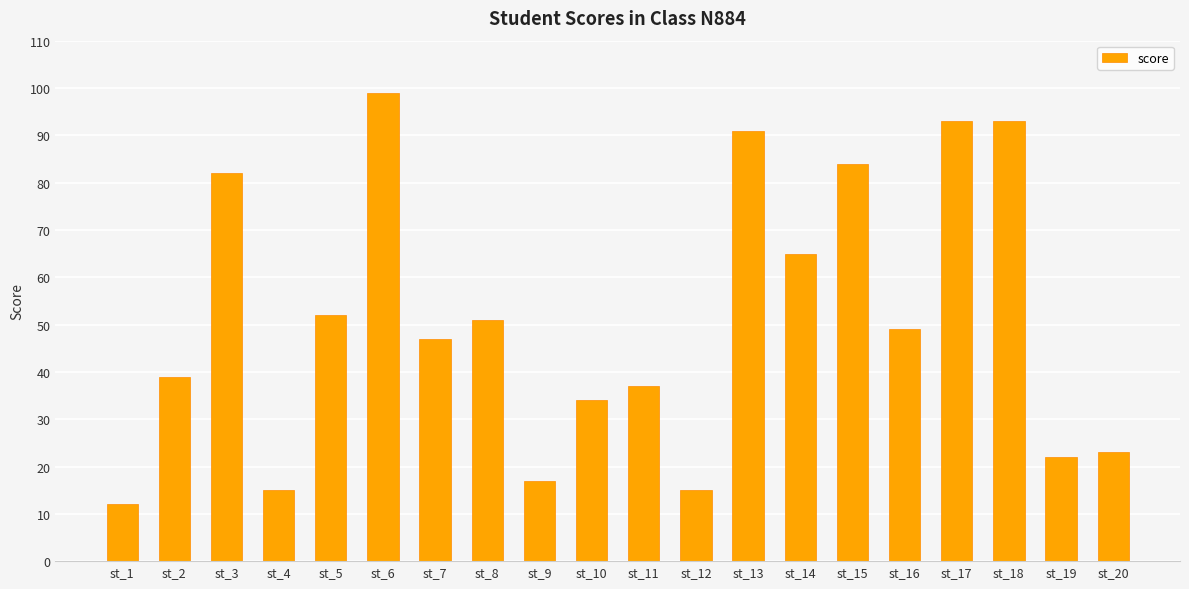

What is the smallest value displayed?

12